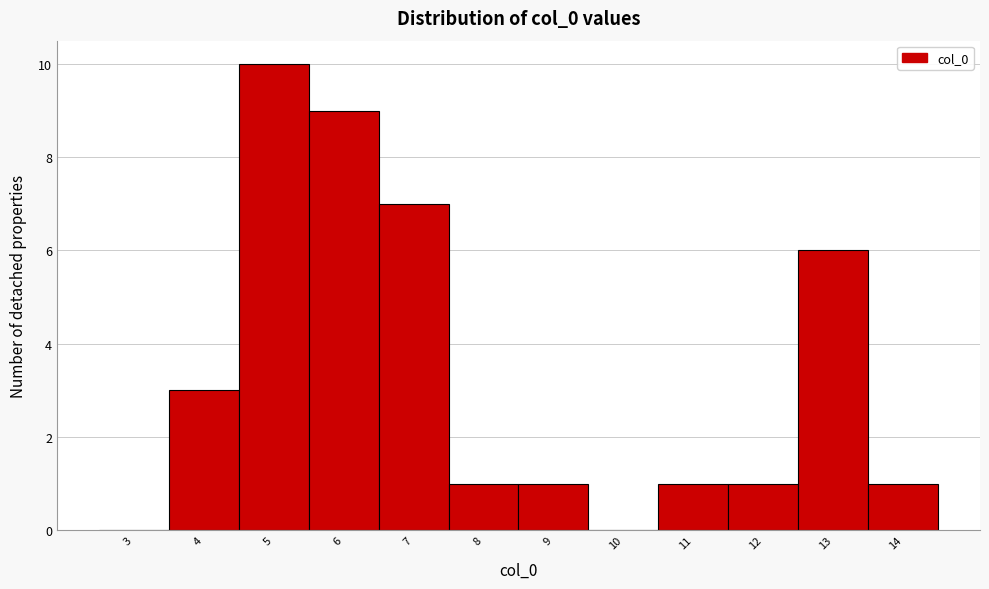

Reading left to right, transcribe all the data shown in this chart.

3=0	4=3	5=10	6=9	7=7	8=1	9=1	10=0	11=1	12=1	13=6	14=1